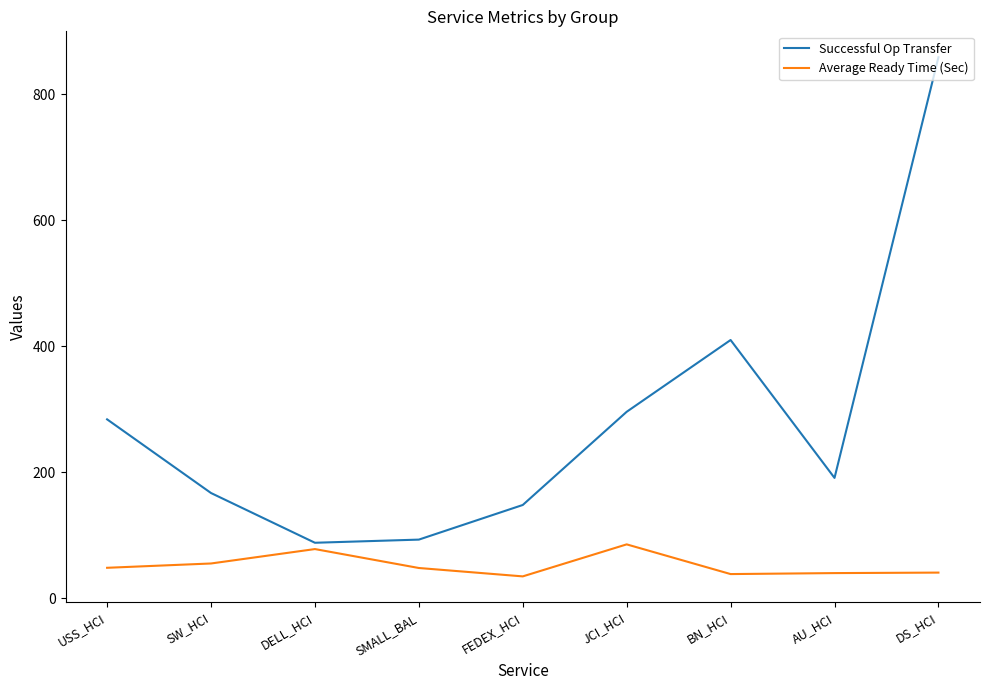

What is the spread (max minus min) of values at USS_HCI?

235.8